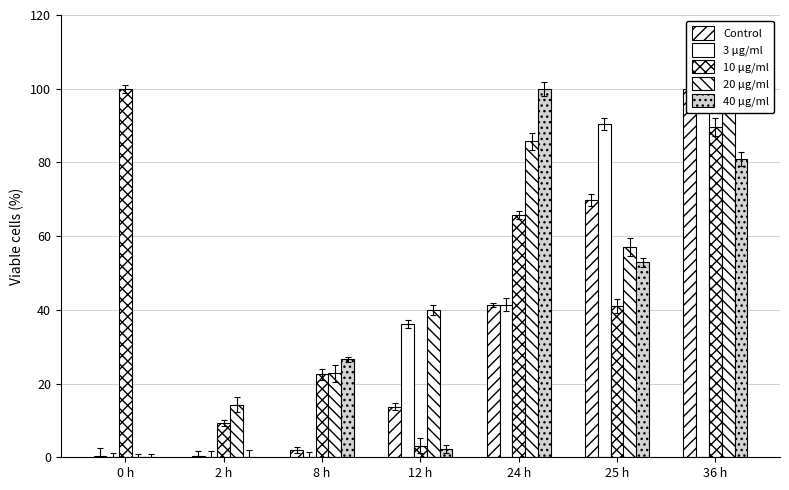

What is the sum of the 10 μg/ml values at 2 h and 24 h?

74.9